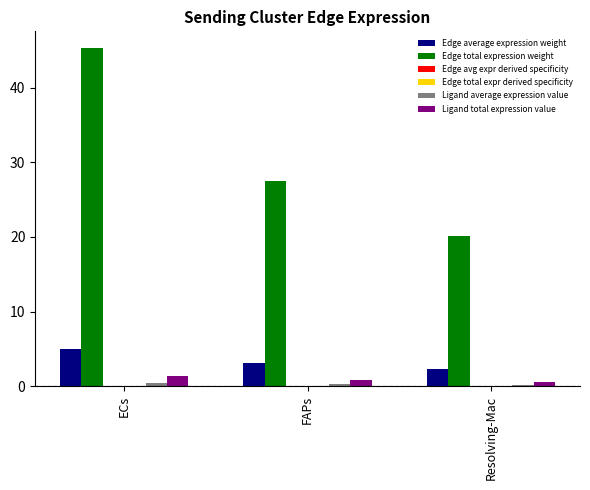

What is the greatest value displayed?

45.3